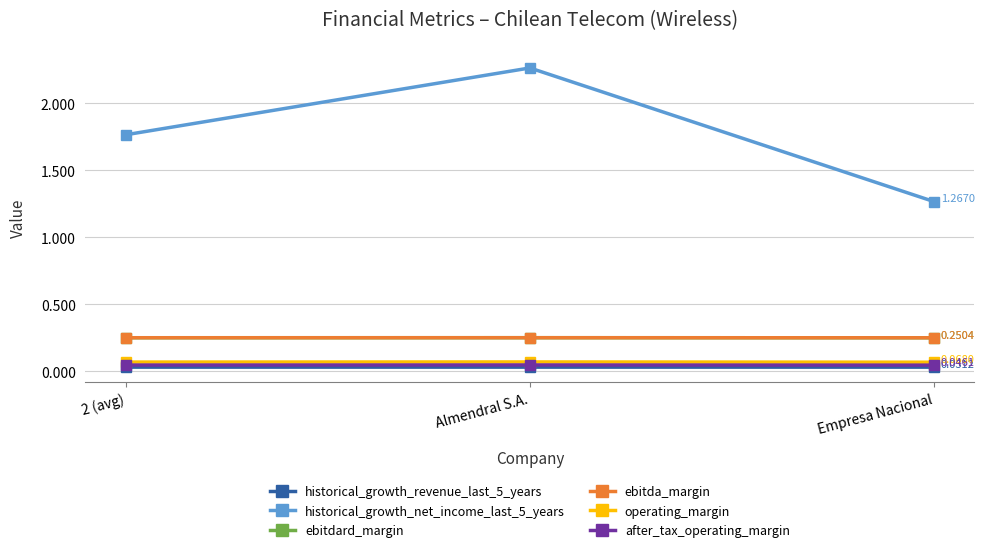

Is it true that after_tax_operating_margin equals 0.1 at Almendral S.A.?

False